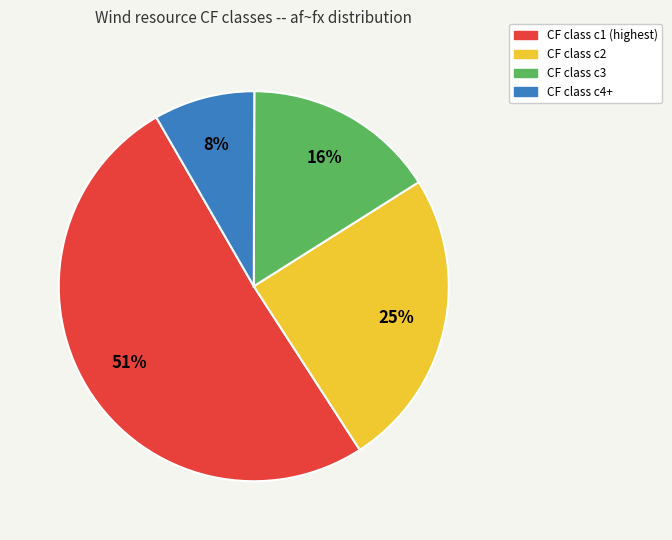

To the nearest percent, what is the average slice percentage?

25%